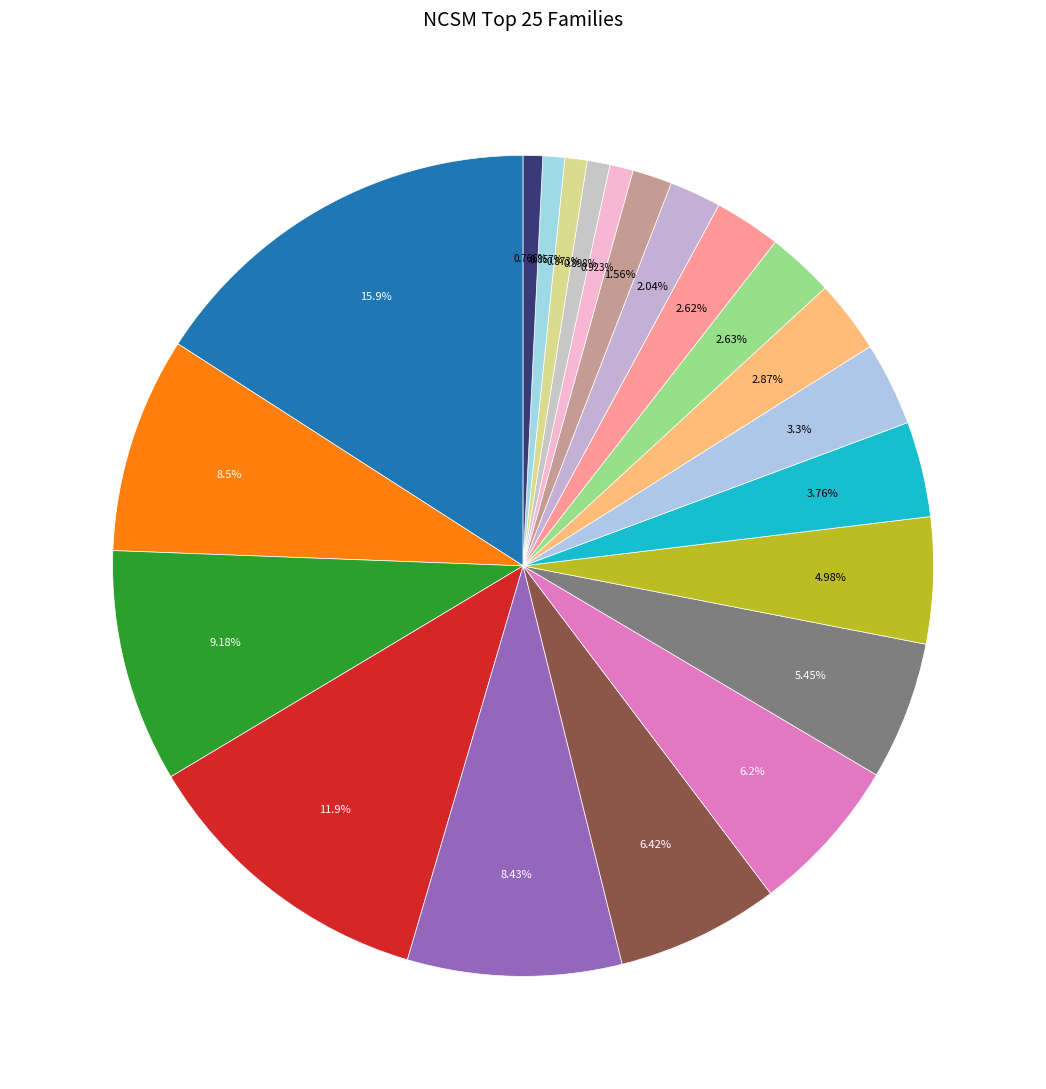

Count the number of slices in the pie.

21